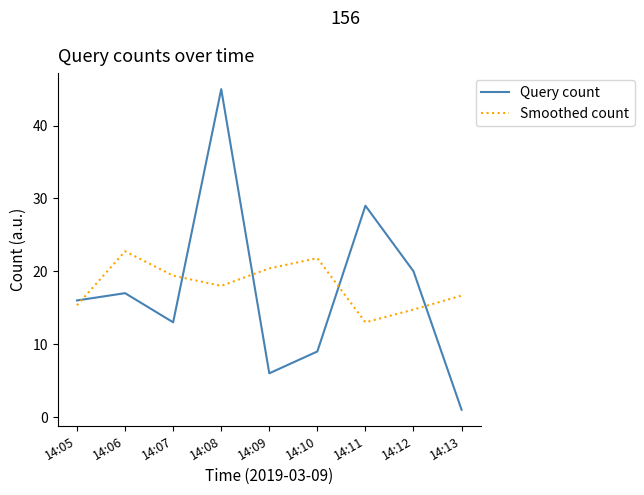

Is this an area chart (filled region under the line)?

No